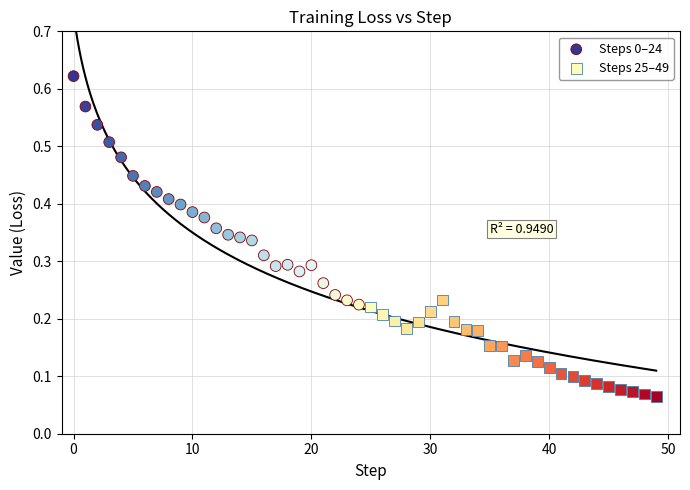

Which series reaches the minimum Y coordinate?

Steps 25–49